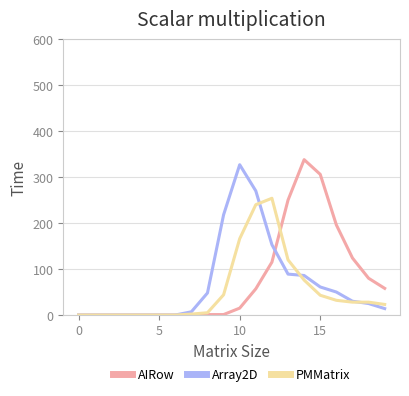

What are all the series names shown in the legend?

AIRow, Array2D, PMMatrix